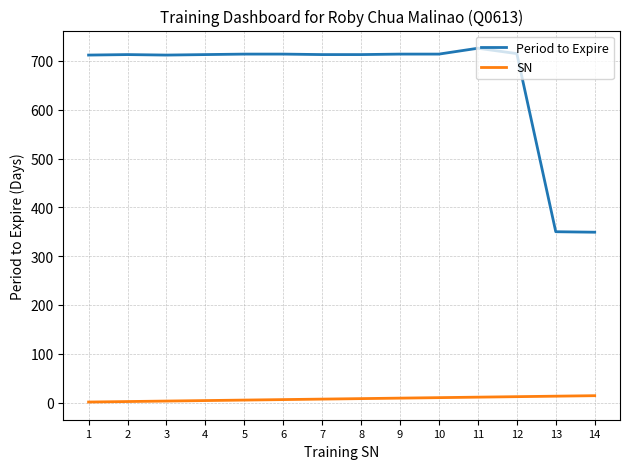

What are all the series names shown in the legend?

Period to Expire, SN